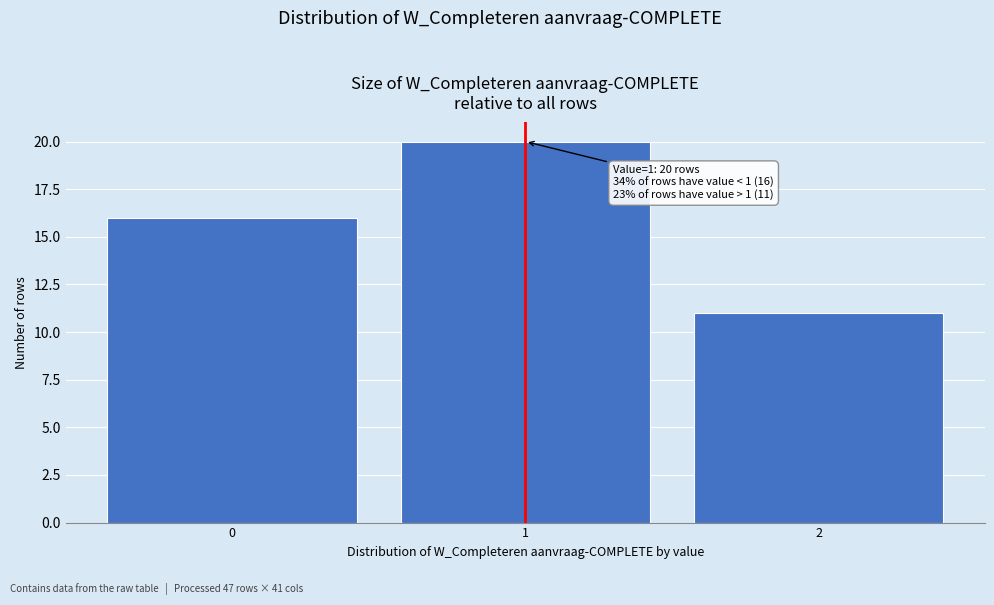

Which range on the x-axis has the tallest bar?

0.5 to 1.5